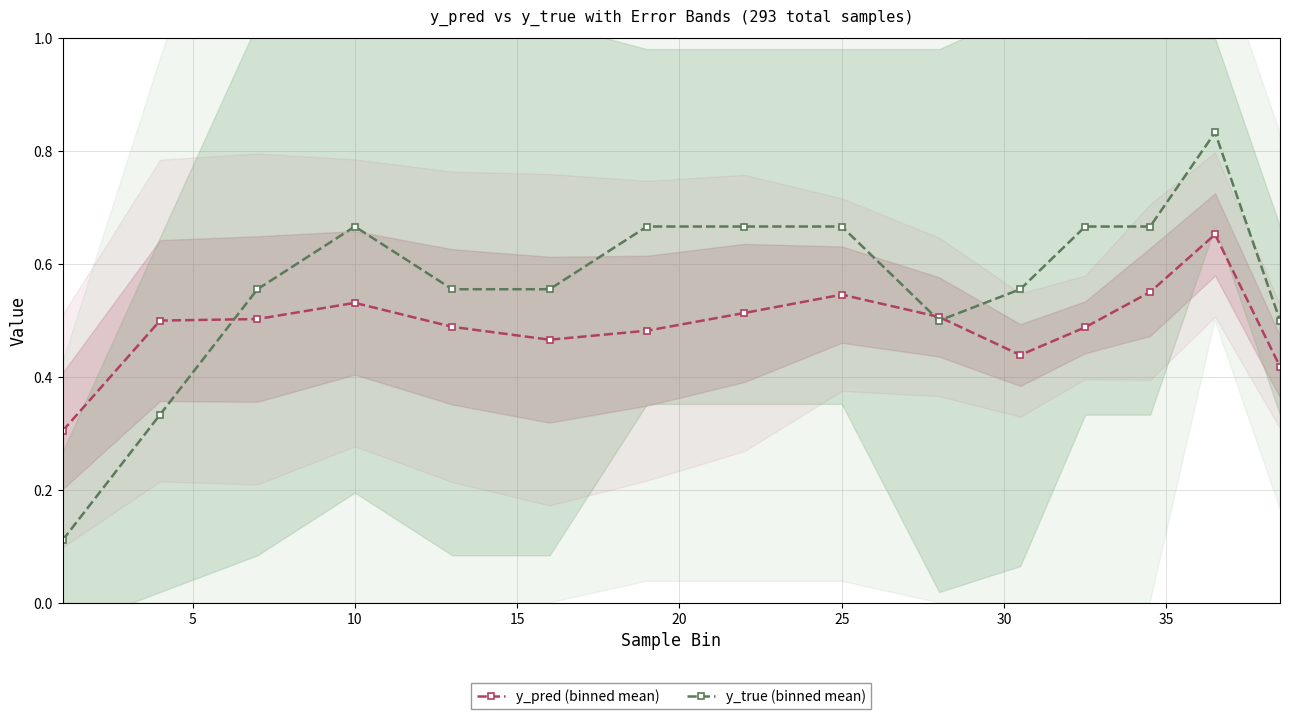

Does the chart have visible grid lines?

Yes